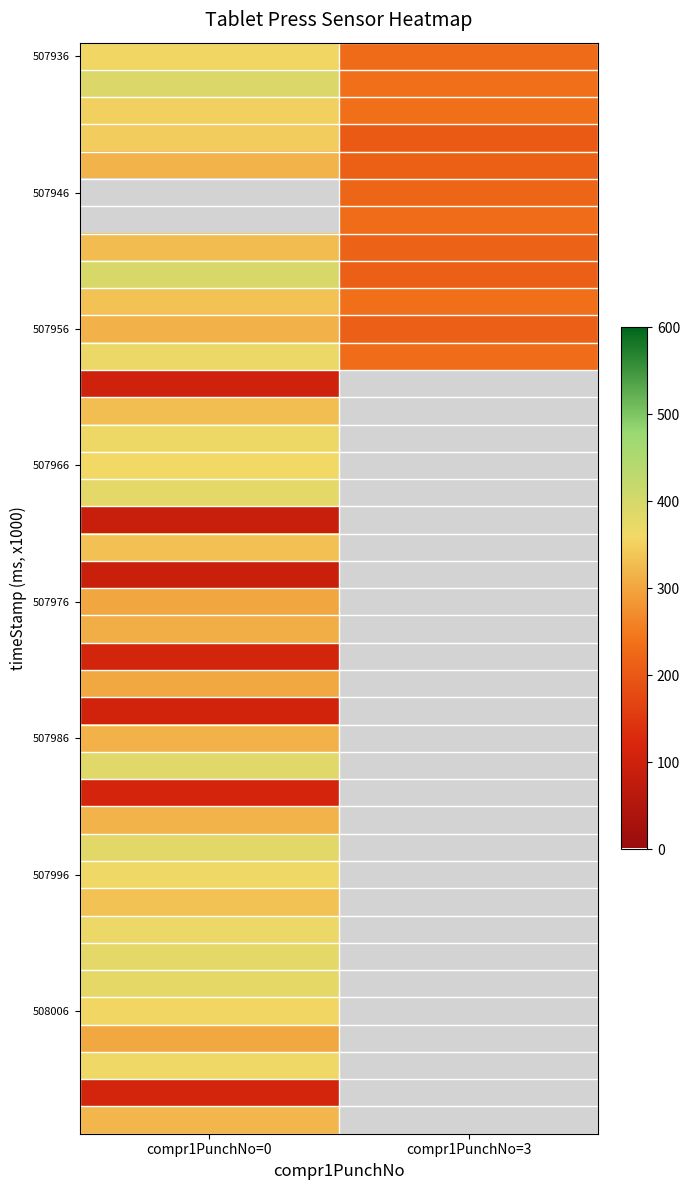

Count the number of data series in this chart.

40